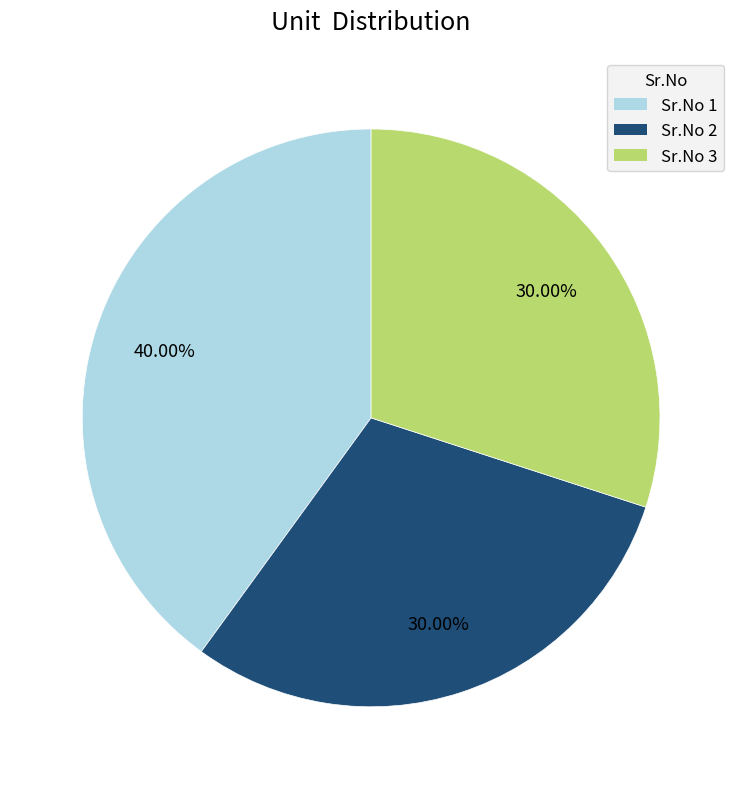

Is there a majority slice in this chart?

No